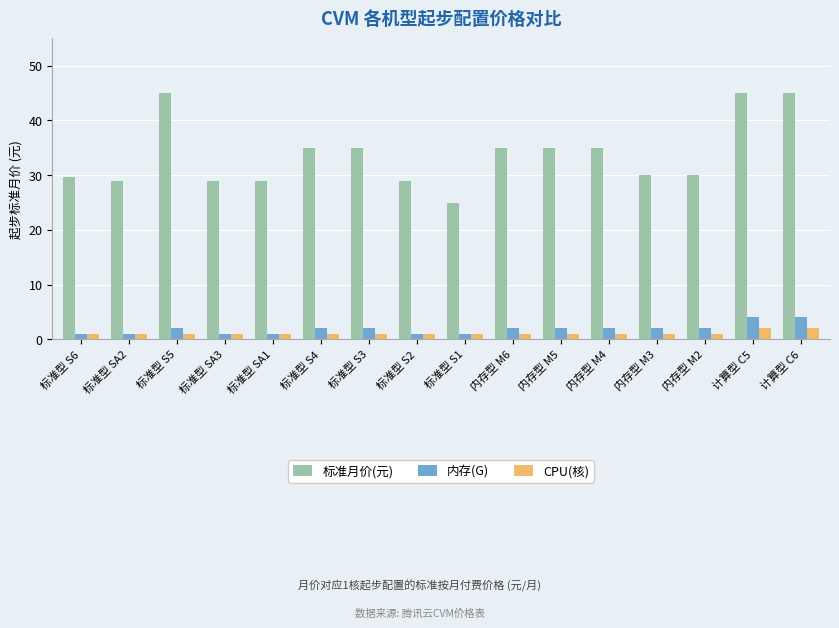

Which series has the largest total across all categories?

标准月价(元)